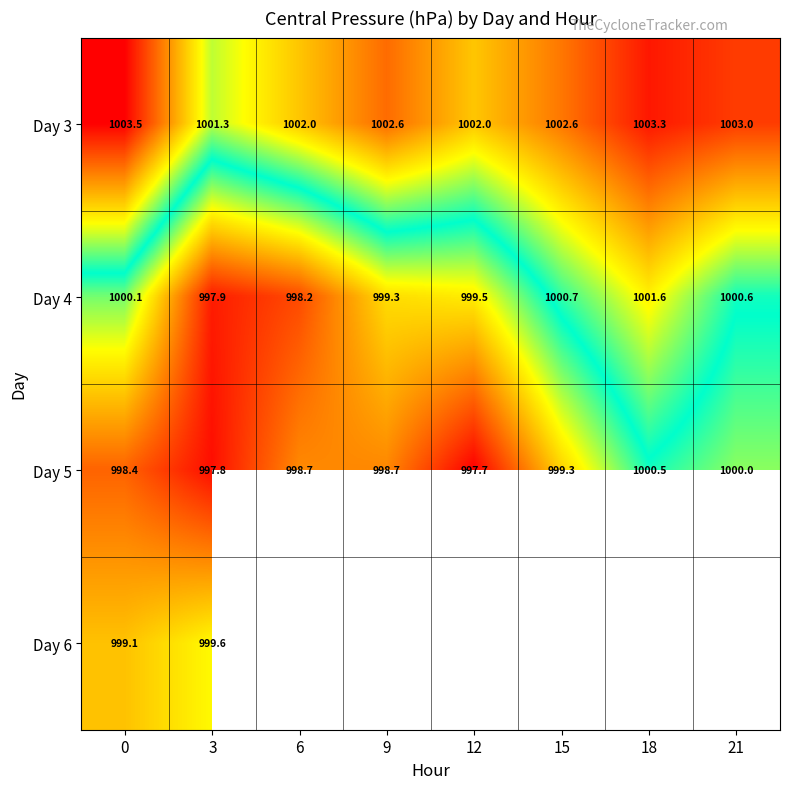

How many data points in Day 4 are less than 1000?

4